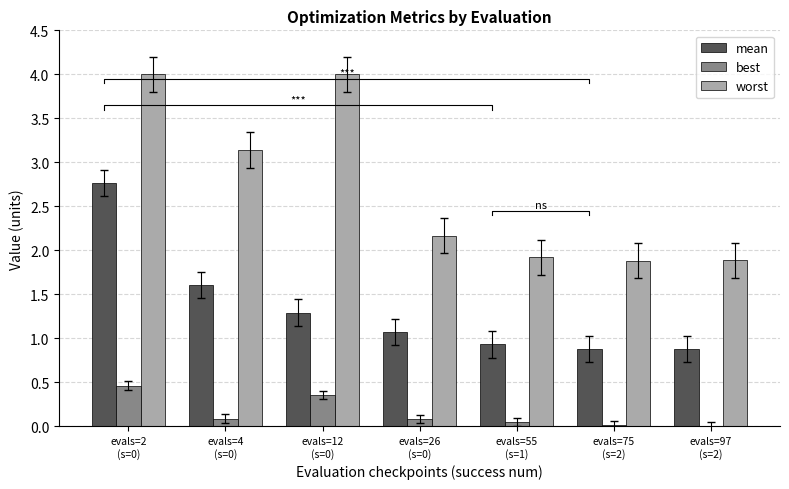

At how many categories does at least one series exceed 0?

7